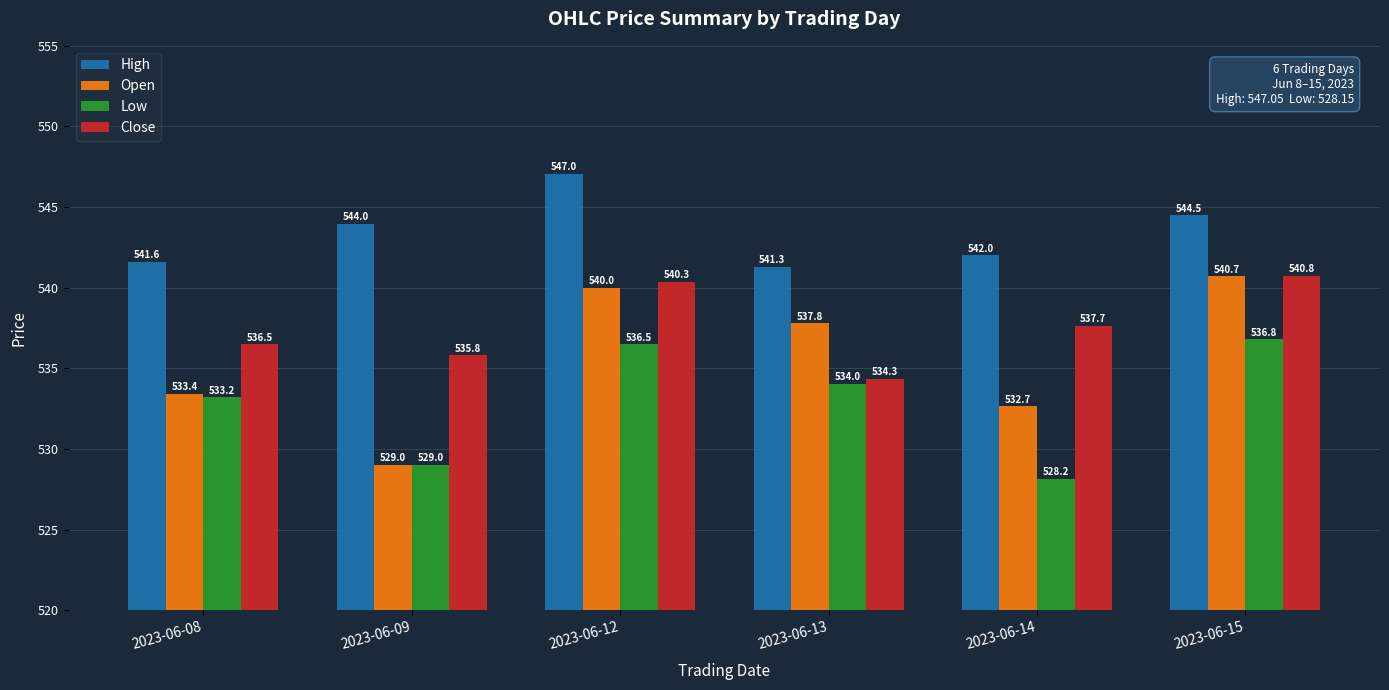

Is the value of Open at 2023-06-14 greater than the value of Low at 2023-06-15?

No